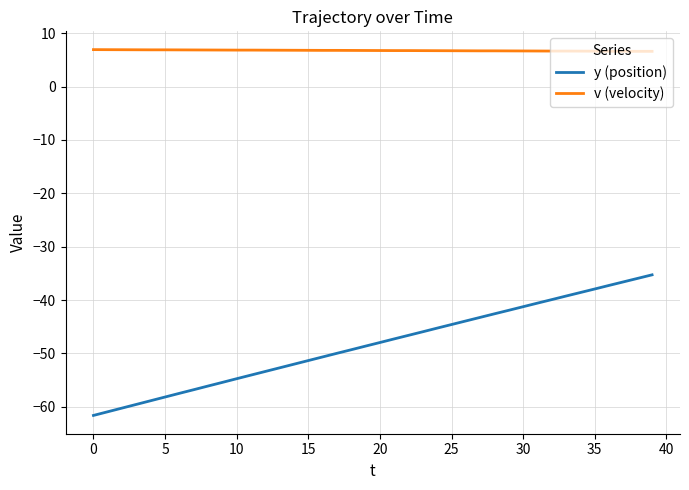

What is the maximum value for y (position)?

-35.3